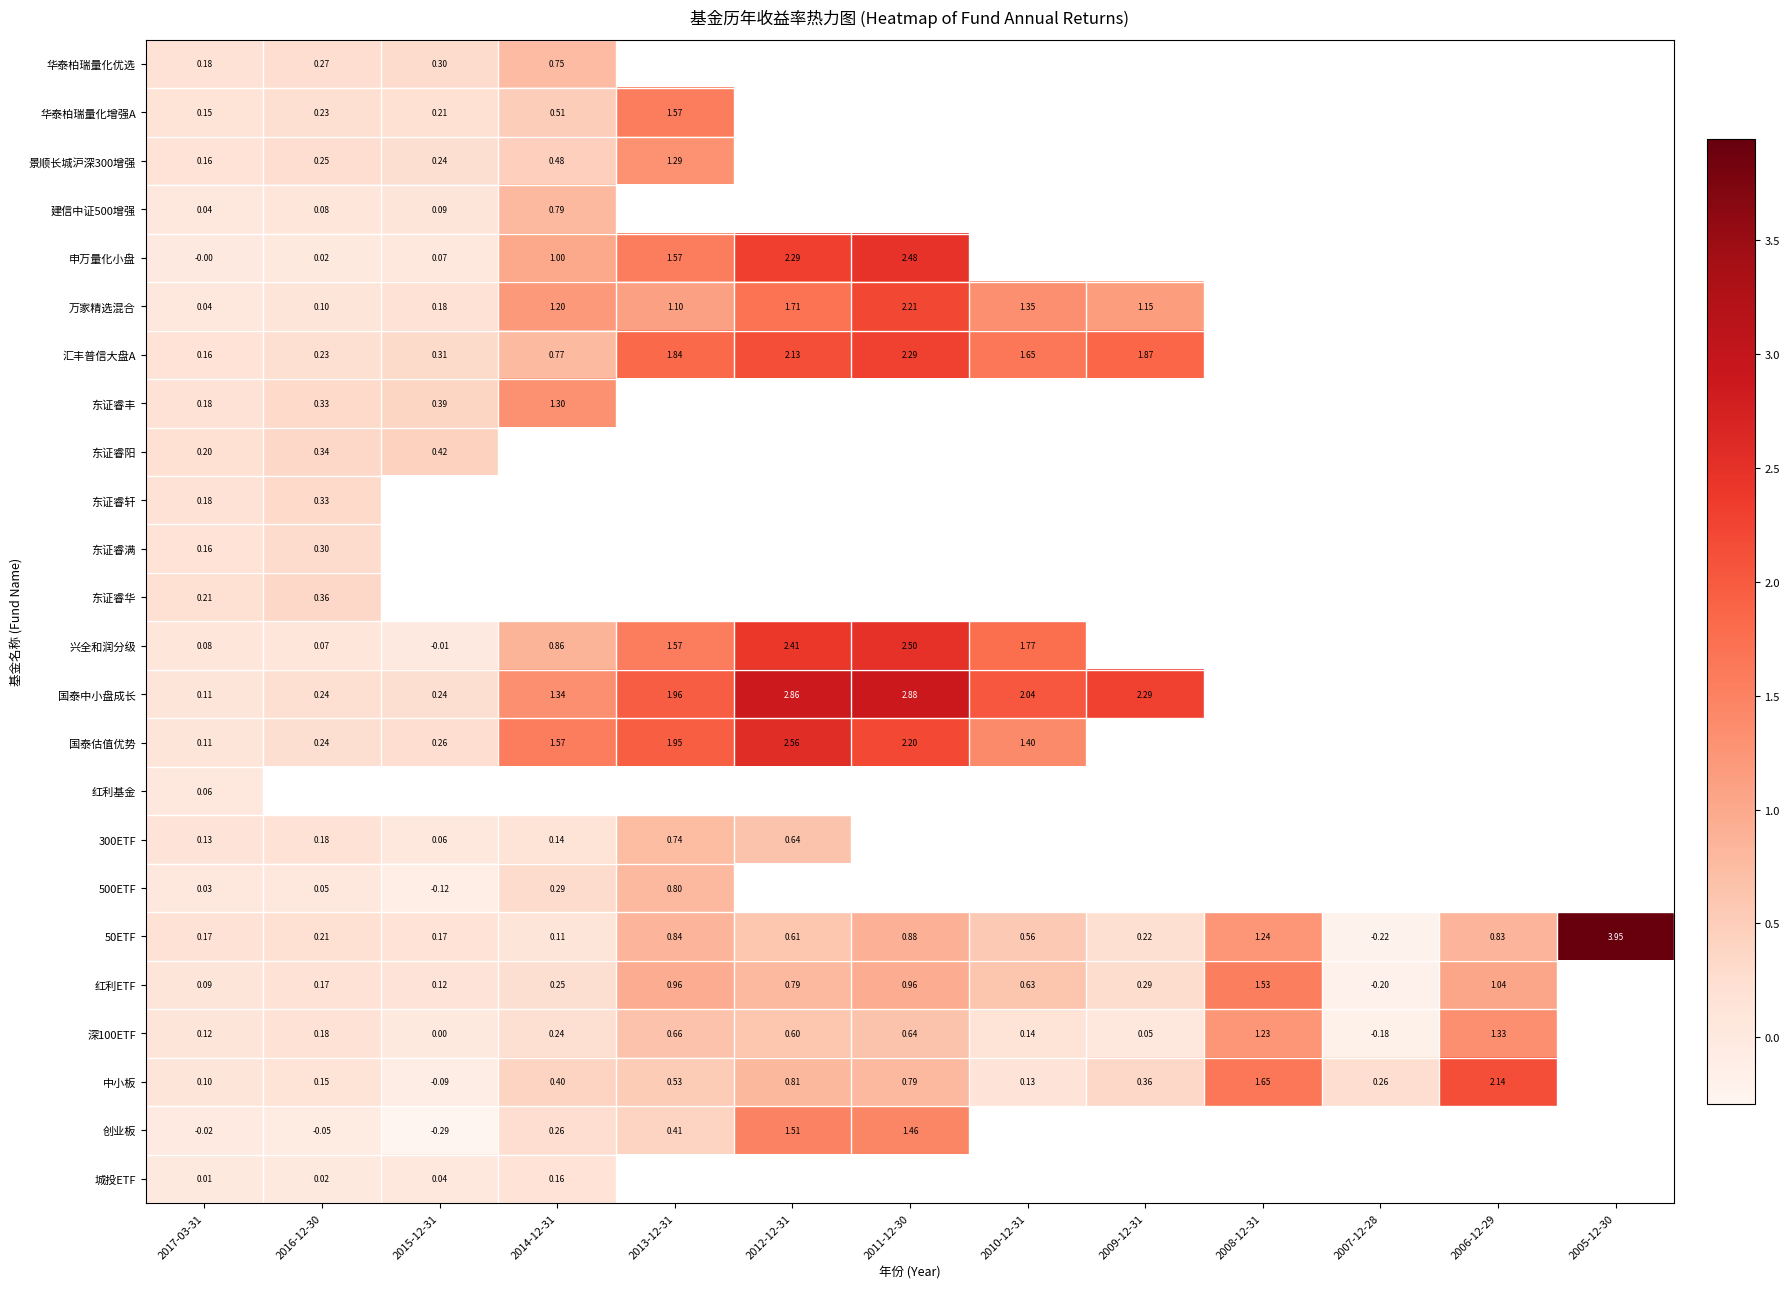

Where does the 兴全和润分级 series first go above 2?

2012-12-31